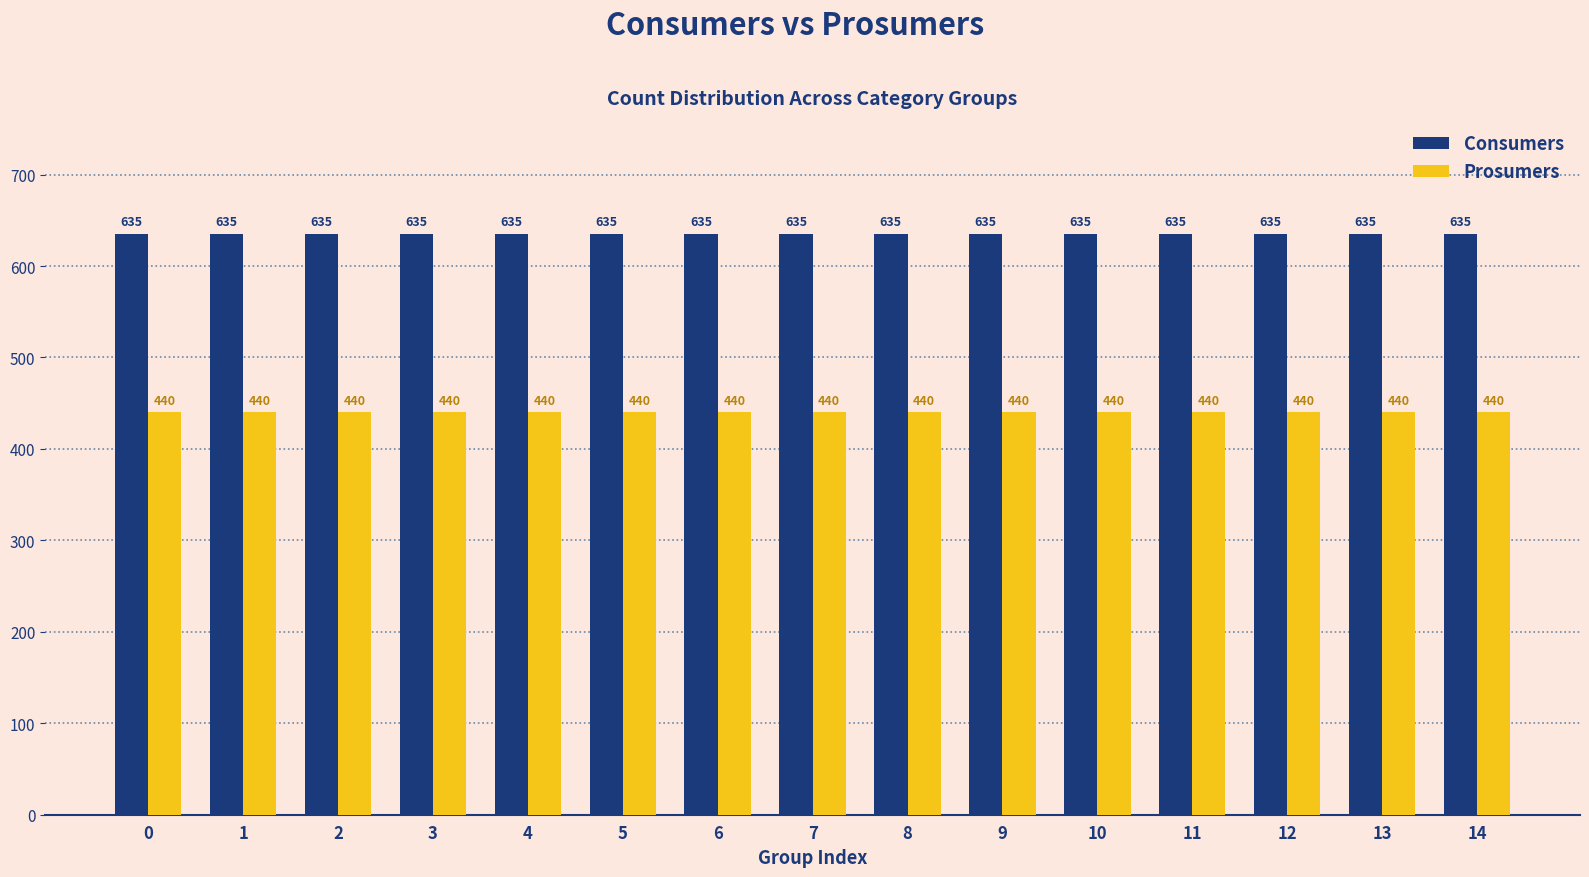

Reading left to right, list all the values displayed in this chart.

Consumers: 0=635	1=635	2=635	3=635	4=635	5=635	6=635	7=635	8=635	9=635	10=635	11=635	12=635	13=635	14=635
Prosumers: 0=440	1=440	2=440	3=440	4=440	5=440	6=440	7=440	8=440	9=440	10=440	11=440	12=440	13=440	14=440